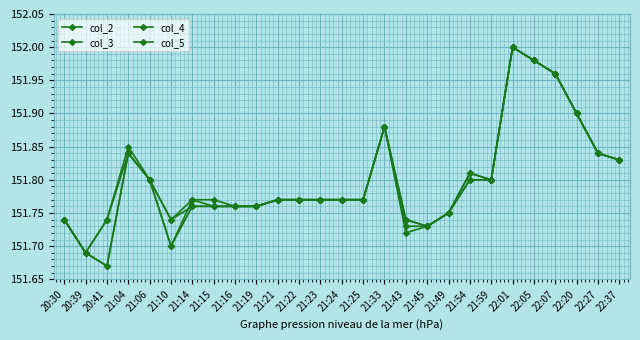

Read the col_3 value at 21:49.

151.8